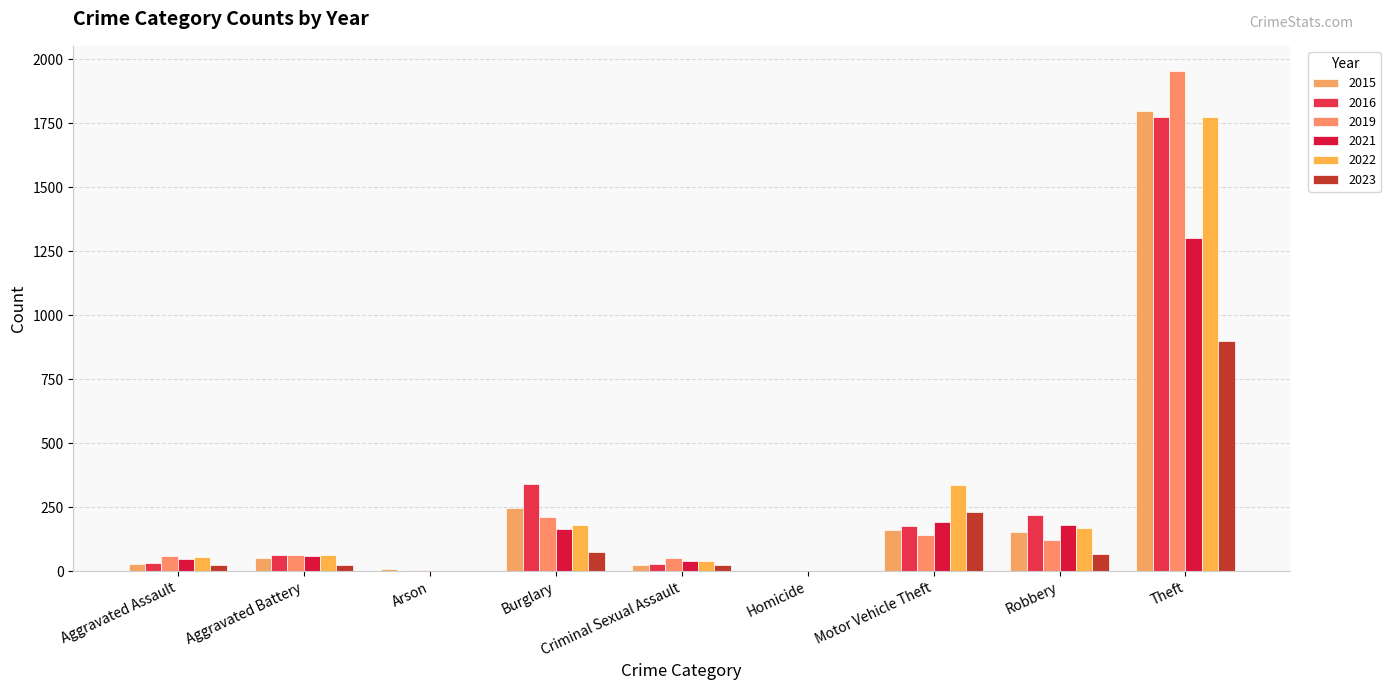

What is the spread (max minus min) of values at Criminal Sexual Assault?

28